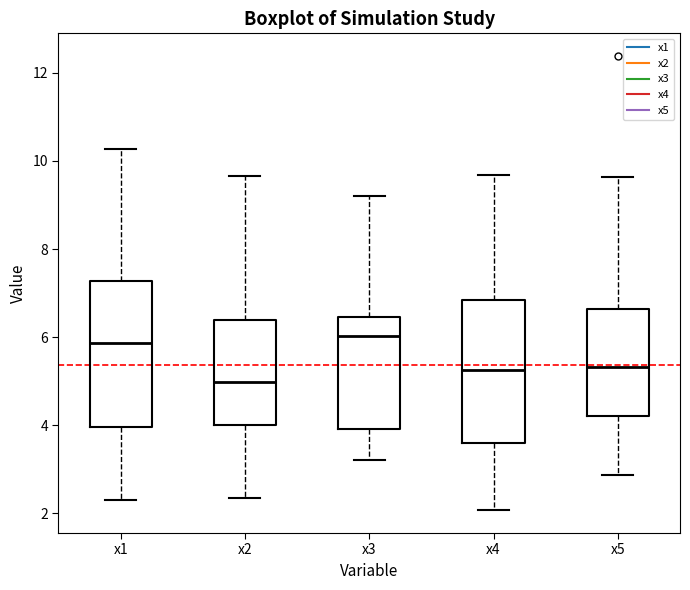

Reading left to right, transcribe this box plot: for each box, give where its median line is, the range the box spans, and where its two whiskers end, as read against the y-axis. The values are not printed on the chart, so give them approximately, as read against the axis.

x1: median 5.8, box 4.0 to 7.2, whiskers 2.4 to 10.2
x2: median 5.0, box 4.0 to 6.4, whiskers 2.4 to 9.6
x3: median 6.0, box 4.0 to 6.4, whiskers 3.2 to 9.2
x4: median 5.2, box 3.6 to 6.8, whiskers 2.0 to 9.6
x5: median 5.4, box 4.2 to 6.6, whiskers 2.8 to 9.6